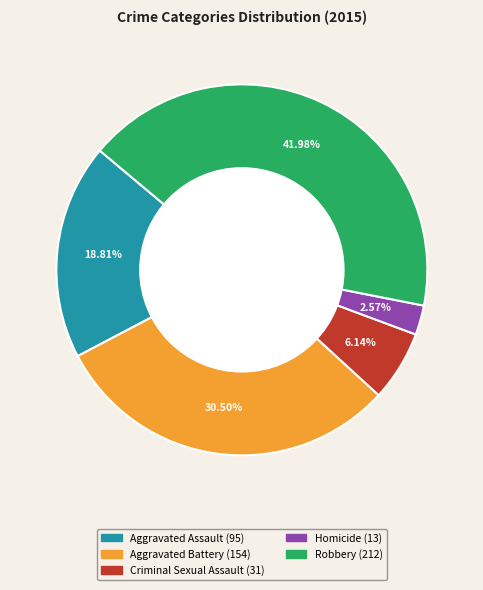

Does Robbery account for over 50% of the chart?

No